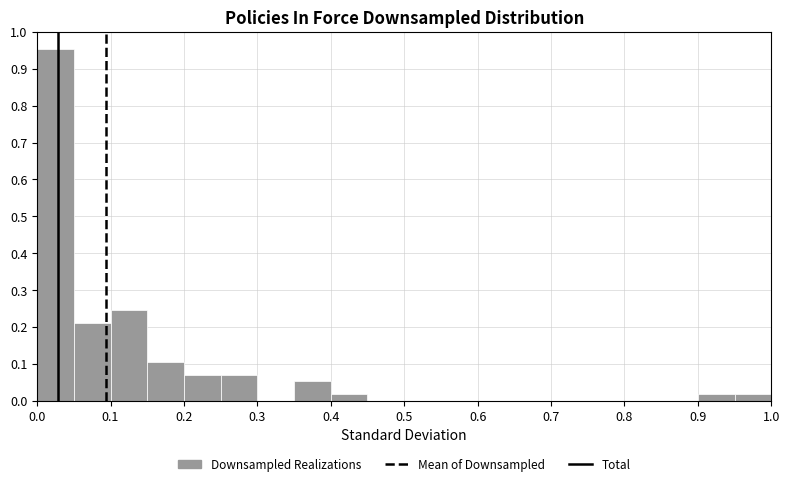

Over which range of the x-axis is the bar tallest?

0.00 to 0.05